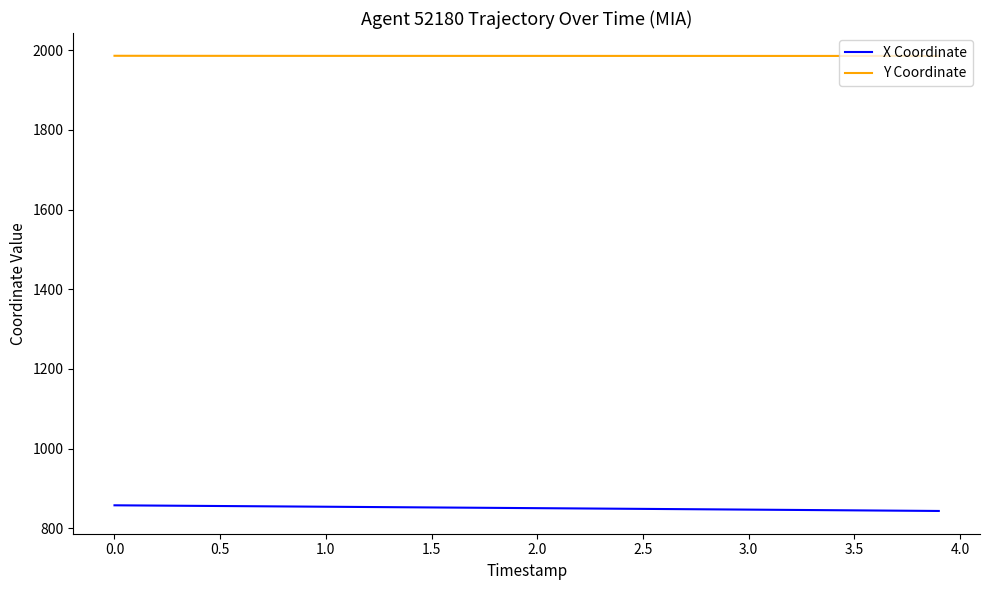

What is the sum of all X Coordinate values?

34015.3